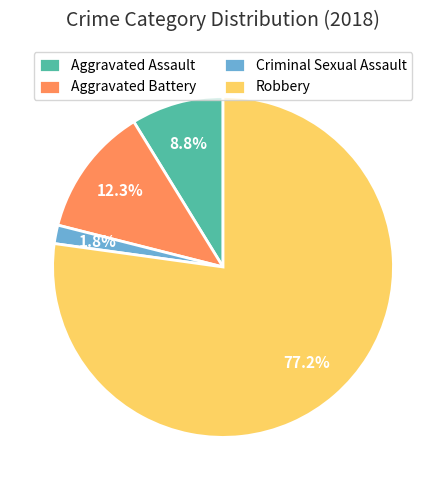

What percentage is the Criminal Sexual Assault slice, to the nearest percent?

2%